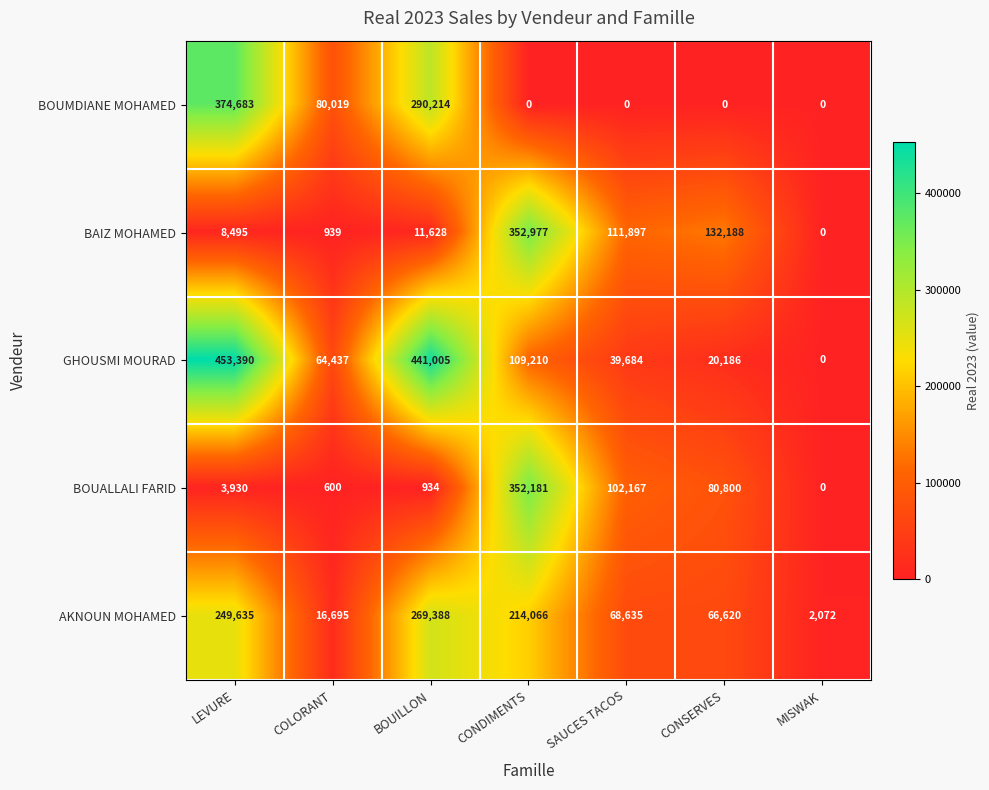

The value of AKNOUN MOHAMED at LEVURE is 427403. True or false?

False